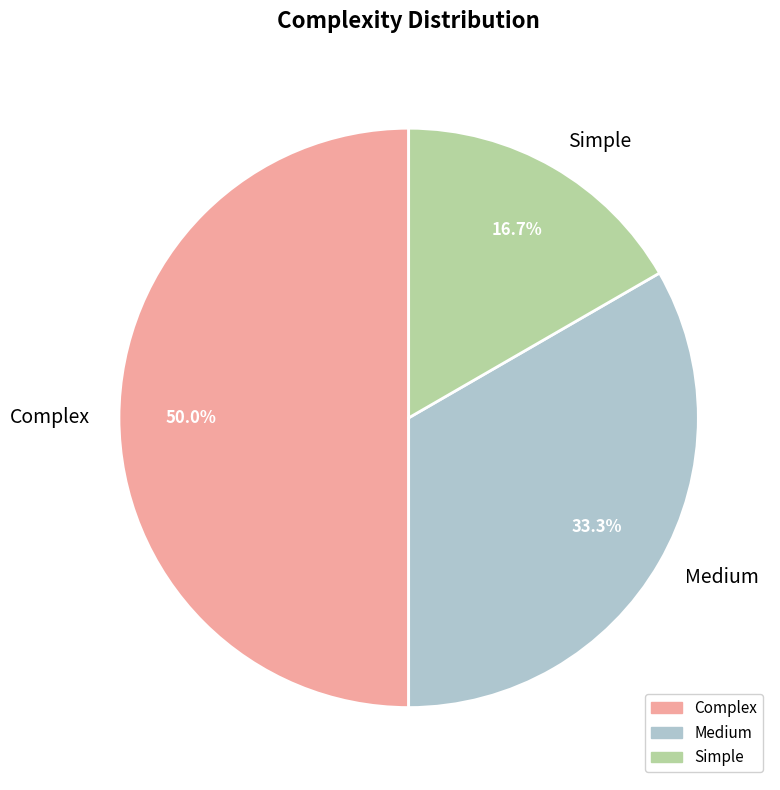

To the nearest percent, what percentage of the pie is Simple?

17%